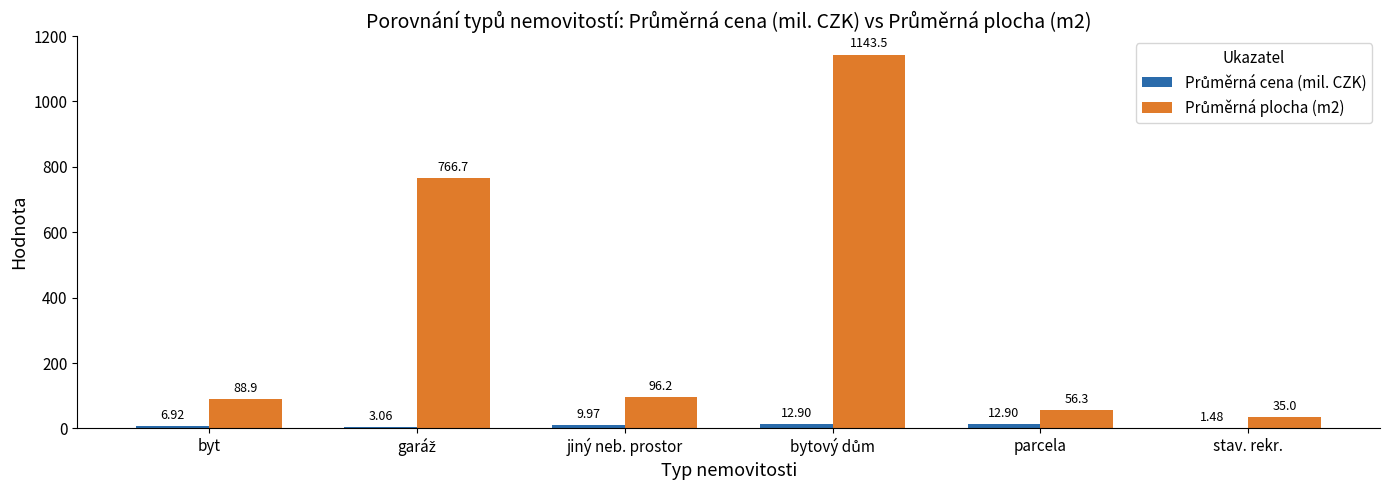

What is the total value across all series at parcela?

69.2